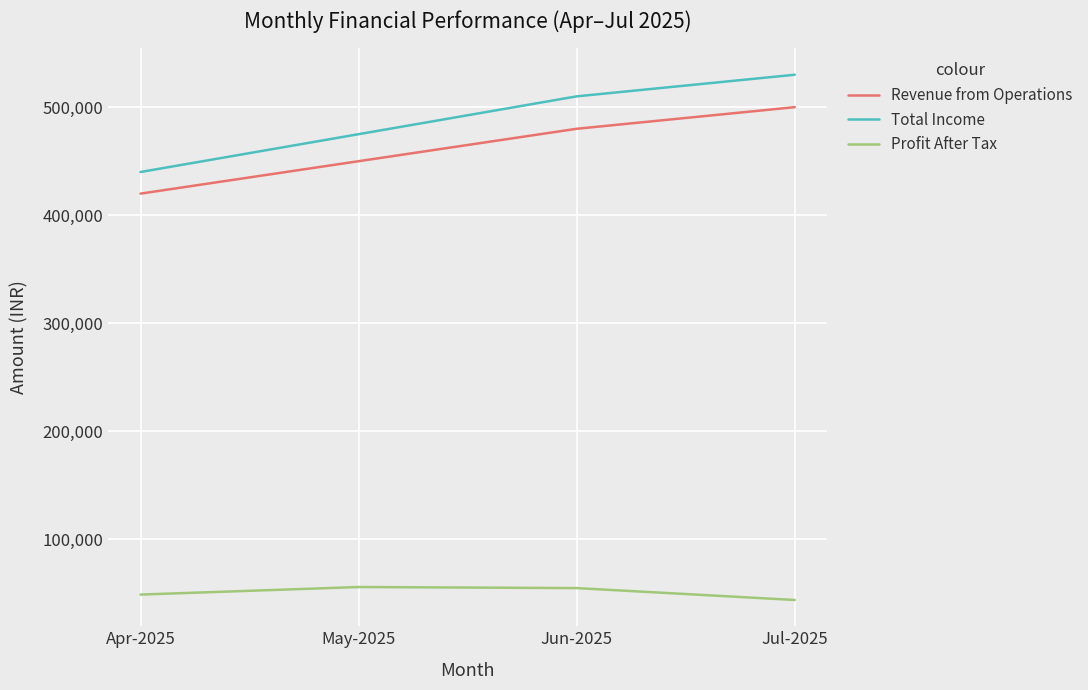

True or false: Profit After Tax and Total Income intersect in this chart.

False